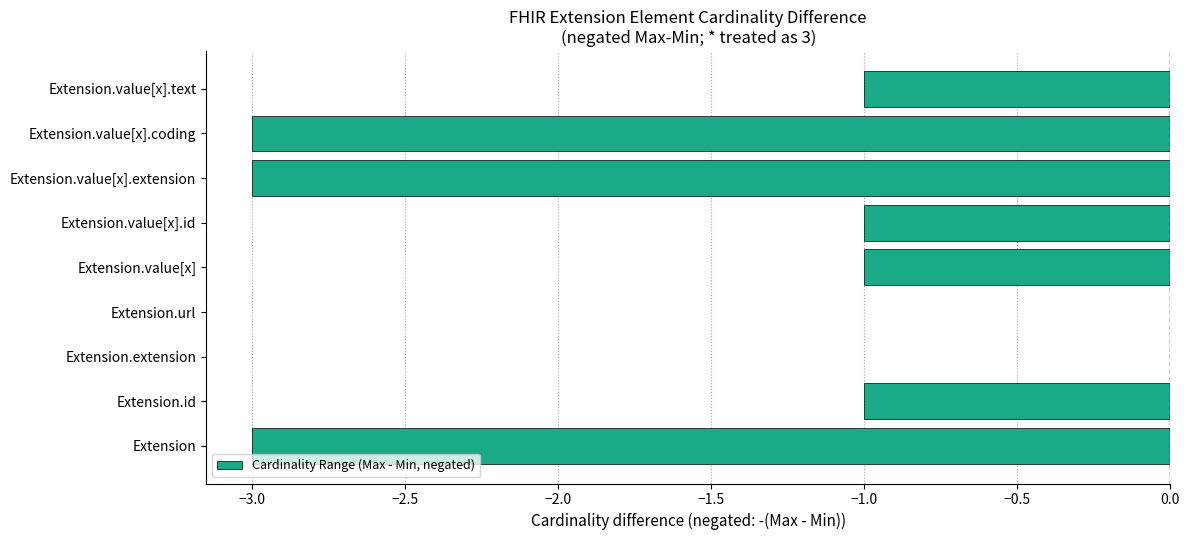

What is the sum of the values at Extension.value[x].extension and Extension.value[x].text?

-4